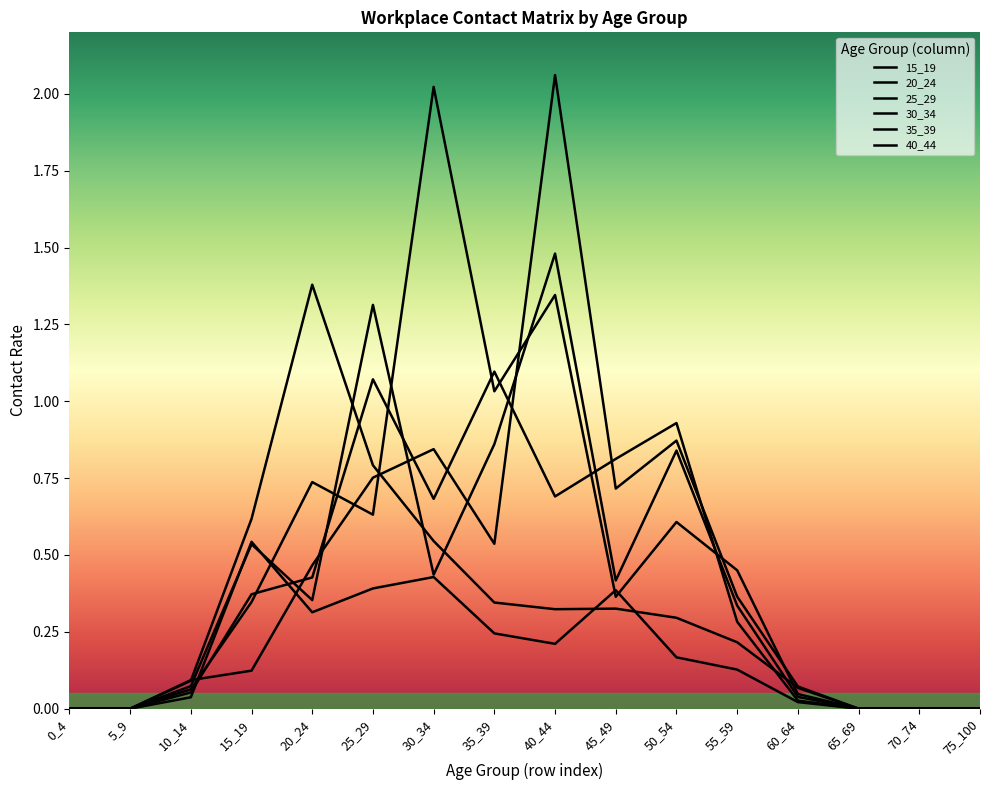

Where do 20_24 and 25_29 first cross each other?

20_24 and 25_29